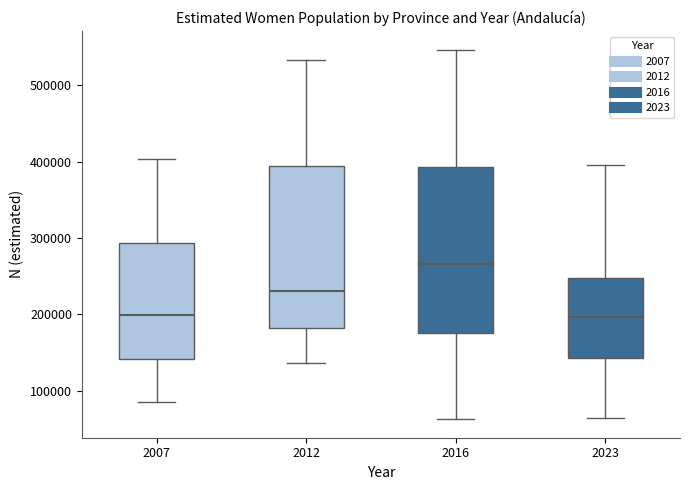

Where does the lower whisker of the box at x = 2023 end on the y-axis? The values are not printed on the chart, so give them approximately, as read against the axis.

60000